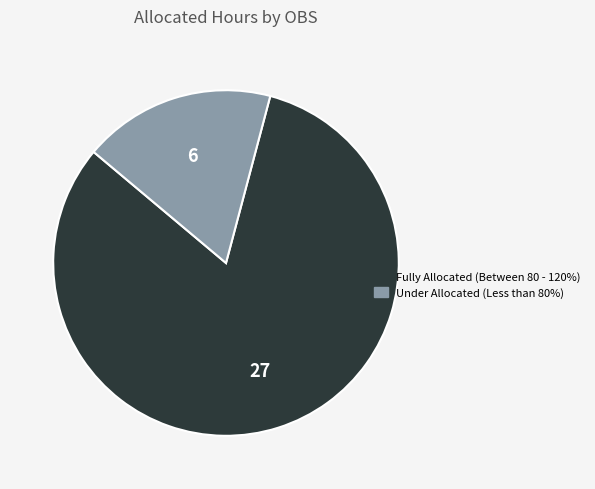

How many slices are in this pie chart?

2